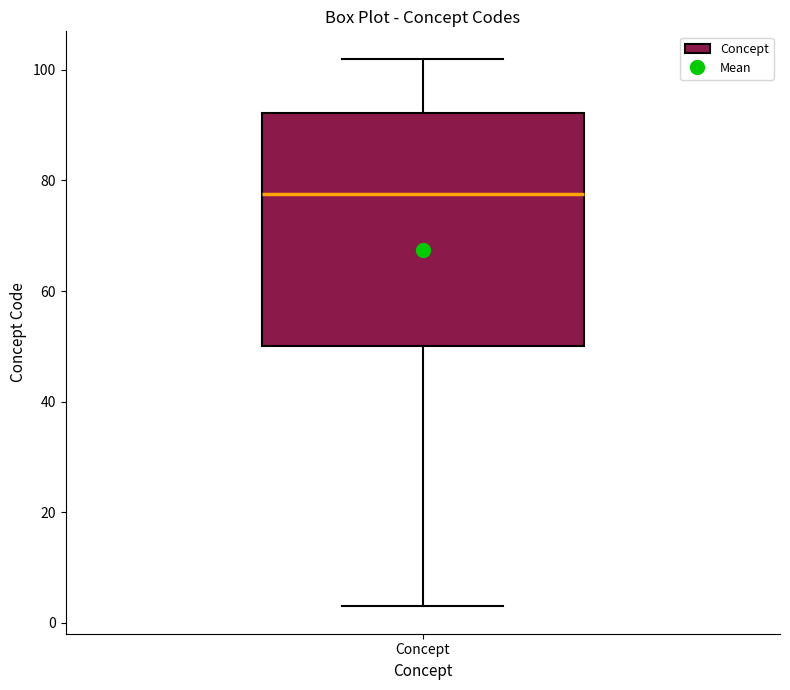

Where does the upper whisker of the box for Concept end on the y-axis? The values are not printed on the chart, so give them approximately, as read against the axis.

102